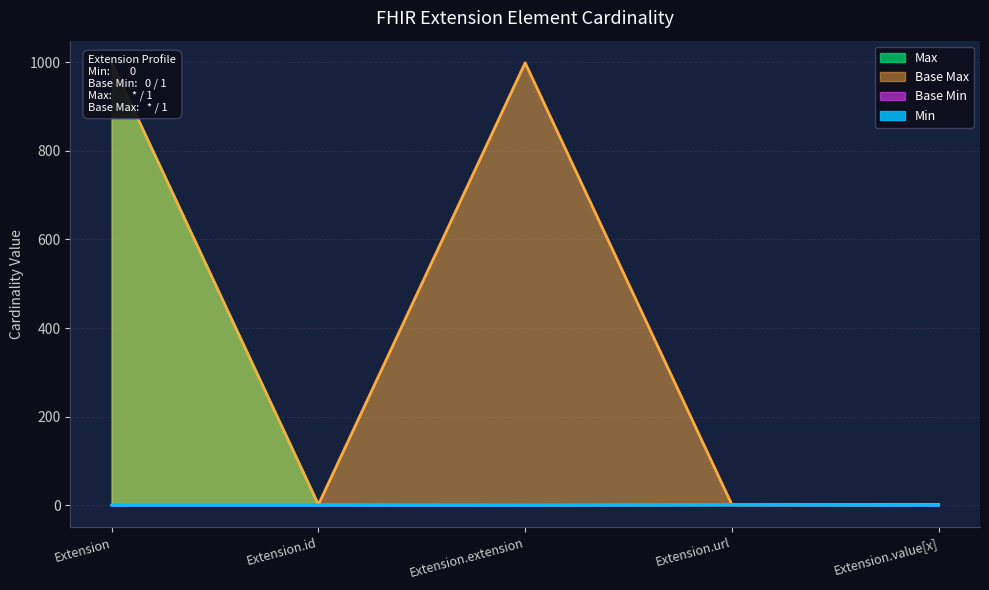

True or false: Base Max_numeric has a value of 999 at Extension.

True